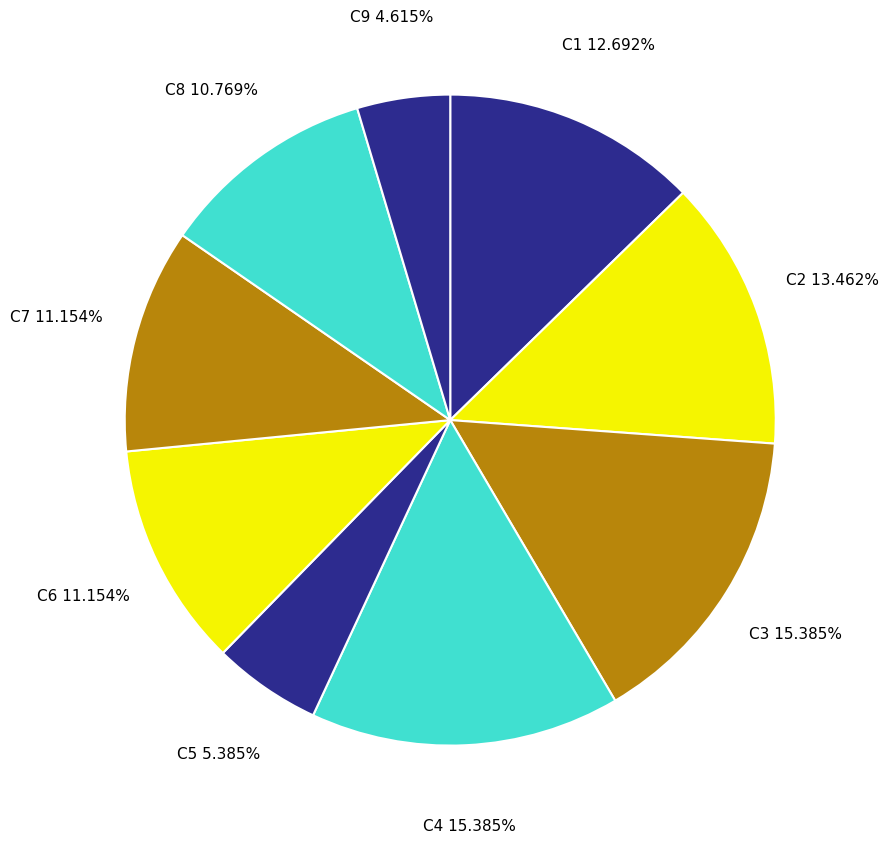

Does C8 represent more than half of the total?

No